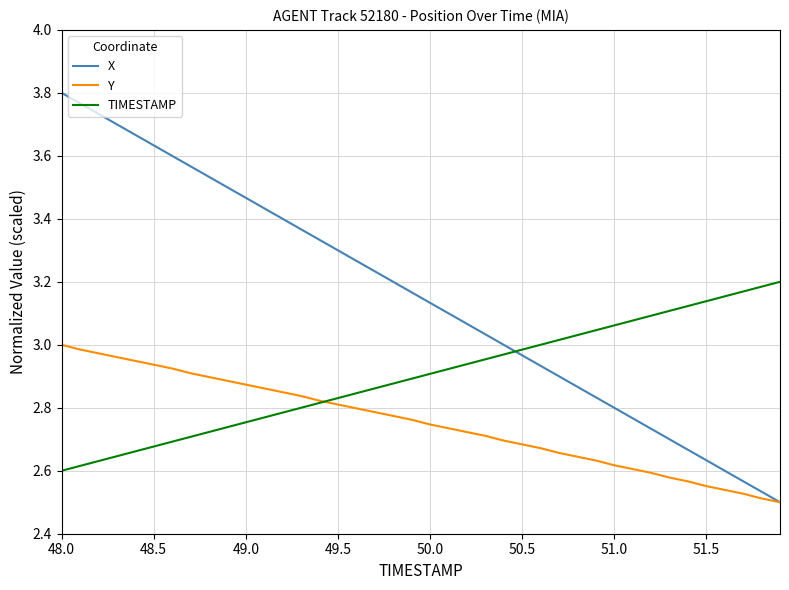

Which series has the largest total across all categories?

X